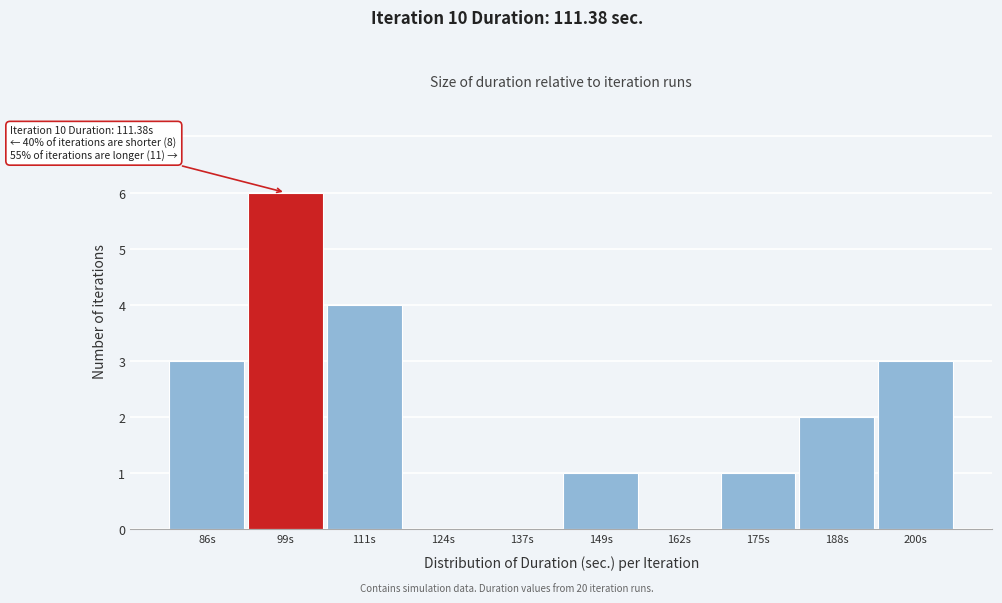

Reading left to right, transcribe all the data shown in this chart.

86s=3	99s=6	111s=4	124s=0	137s=0	149s=1	162s=0	175s=1	188s=2	200s=3